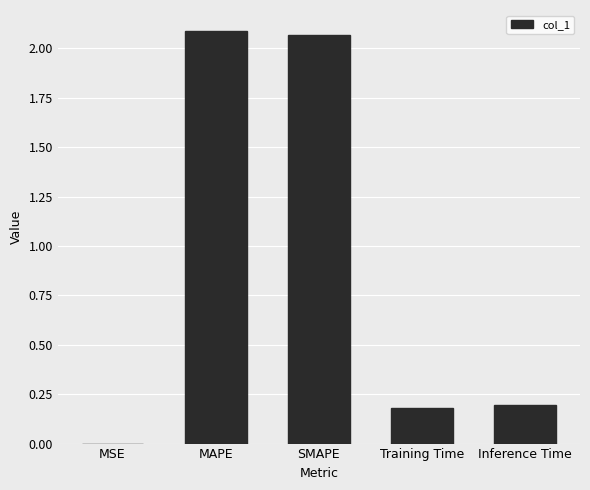

What is the change in value from MSE to Inference Time?

+0.2